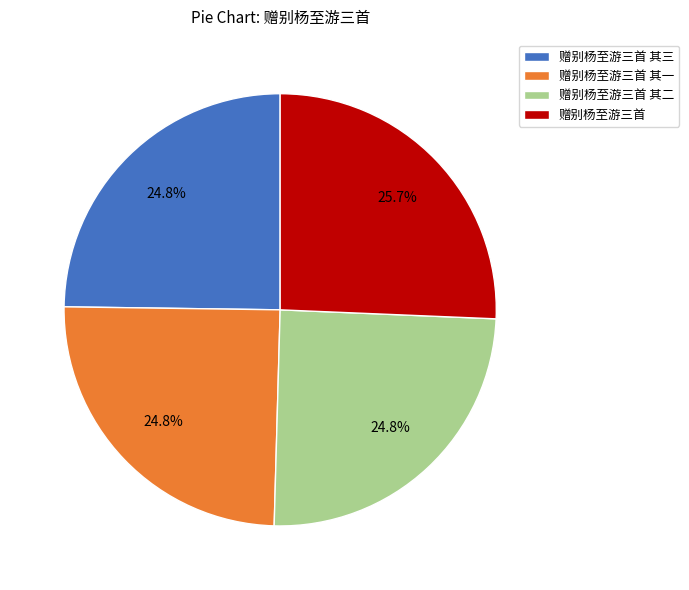

Is it true that 赠别杨至游三首 其三 is 25% of the pie?

True